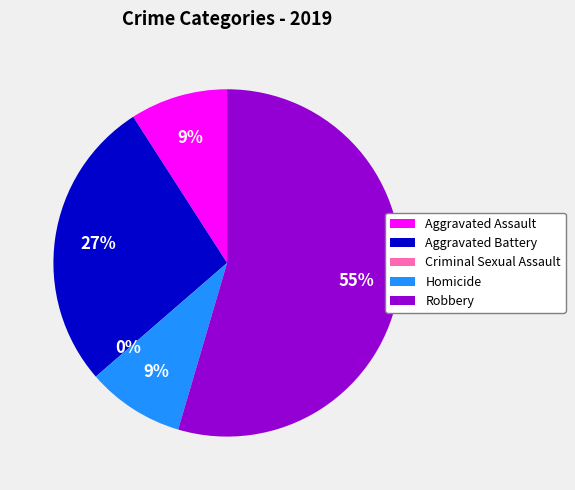

What is the smallest slice in the pie chart?

Criminal Sexual Assault